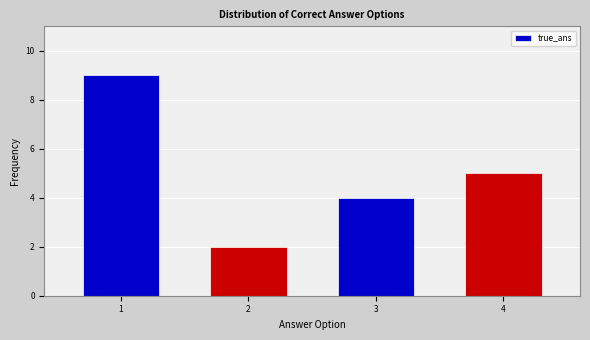

Reading left to right, extract all data points from this chart.

1=9	2=2	3=4	4=5